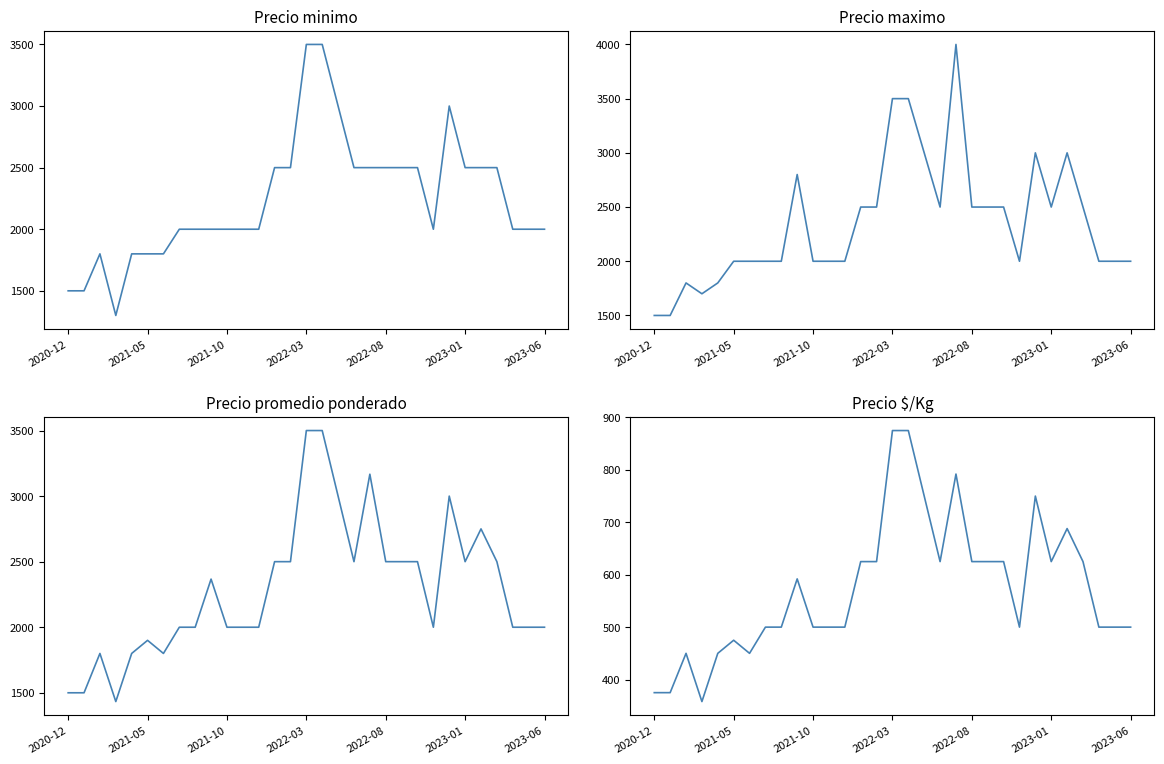

At which category is the sum across all series the highest?

2022-03